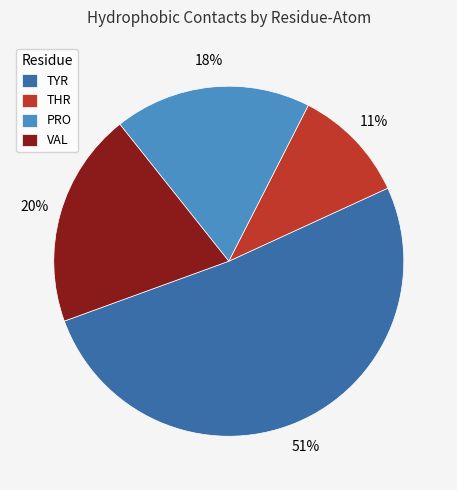

What percentage is the PRO slice, to the nearest percent?

18%